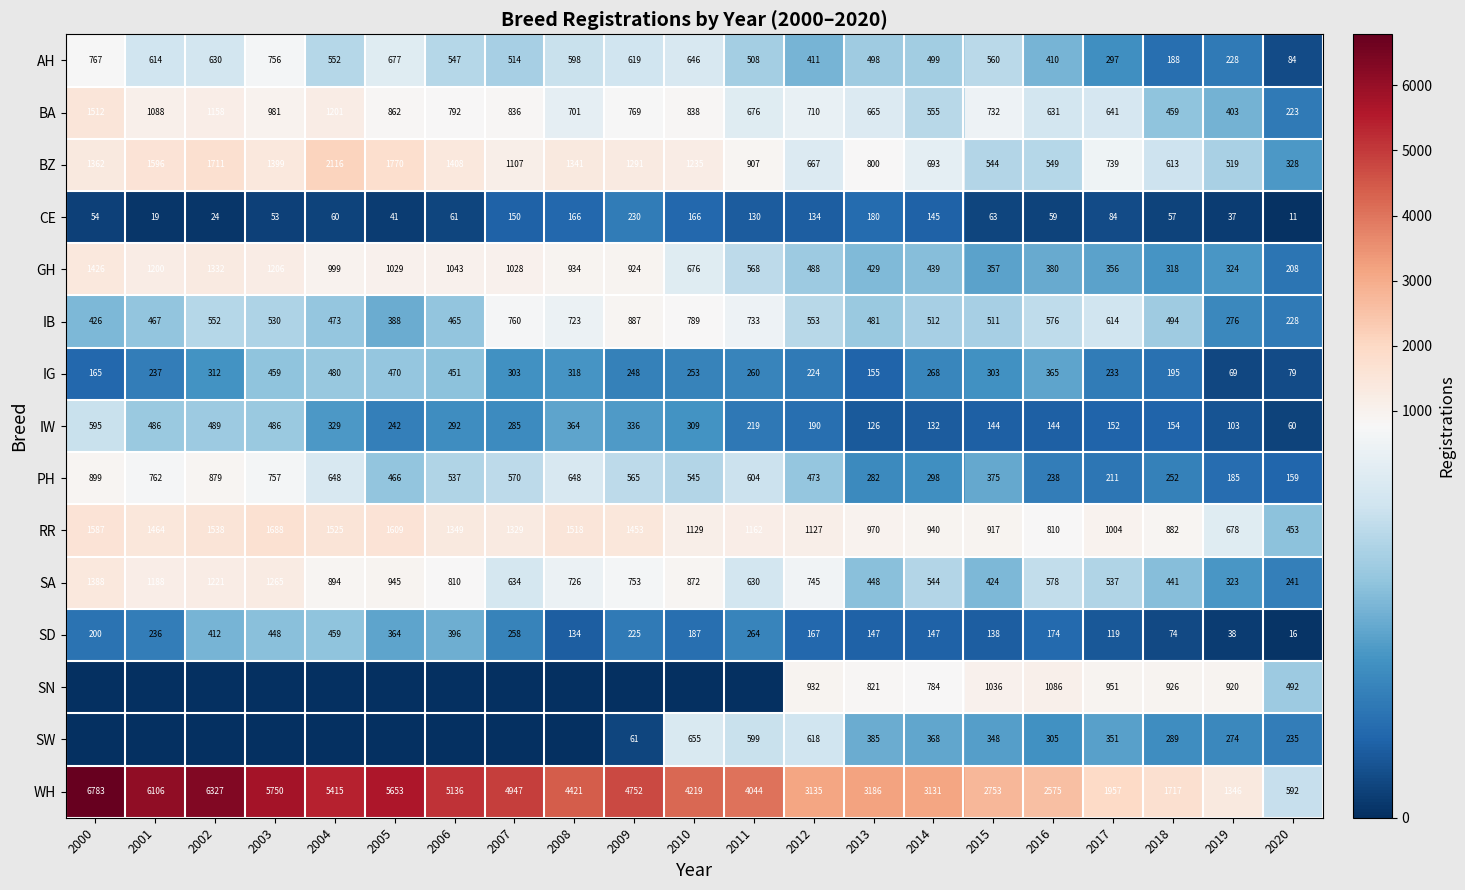

What is the difference between the IG values at 2016 and 2003?

94